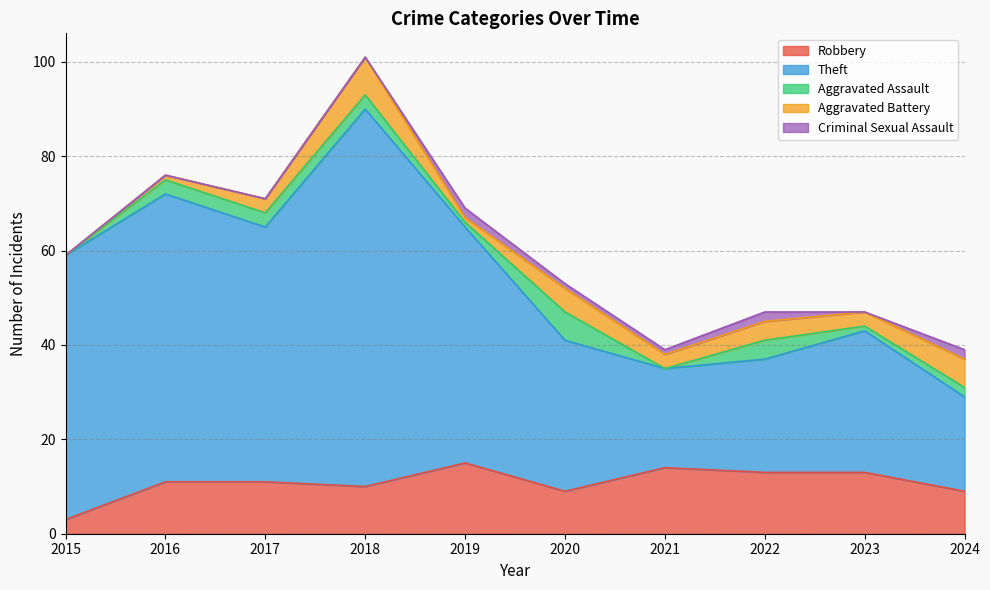

What is the highest value of the Robbery series?

15